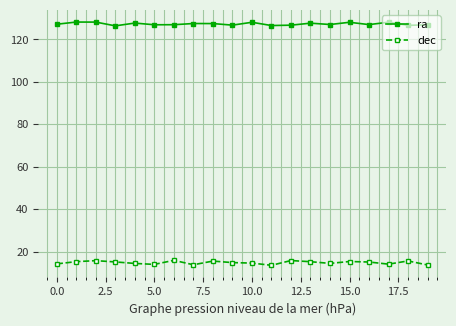

True or false: ra has more than 0 points higher than both neighbors.

True